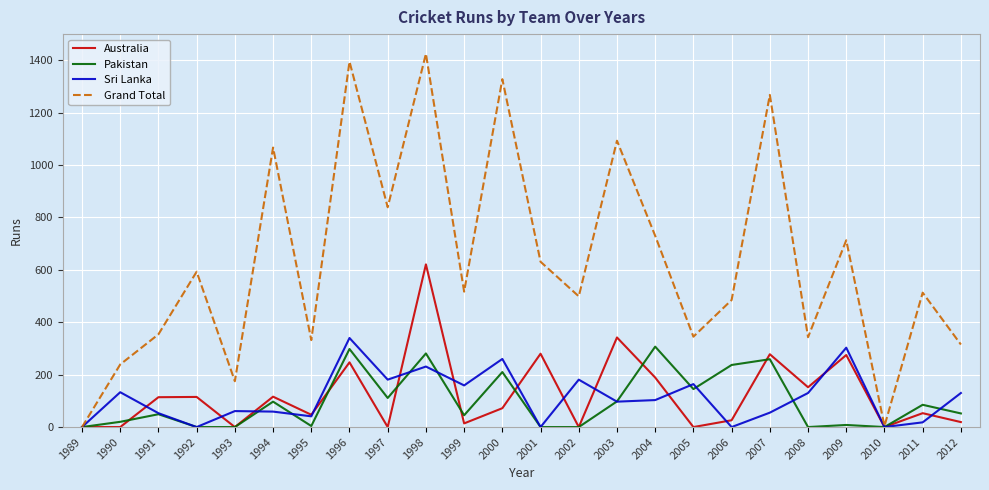

Between 1998 and 2008, which series saw the biggest shift?

Grand Total